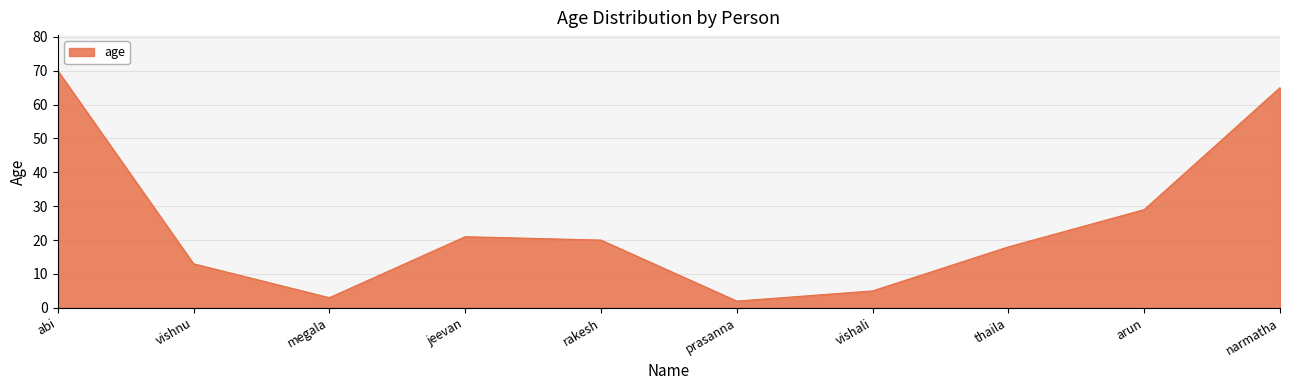

Reading right to left, what are all the values shown in this chart?

narmatha=65	arun=29	thaila=18	vishali=5	prasanna=2	rakesh=20	jeevan=21	megala=3	vishnu=13	abi=70